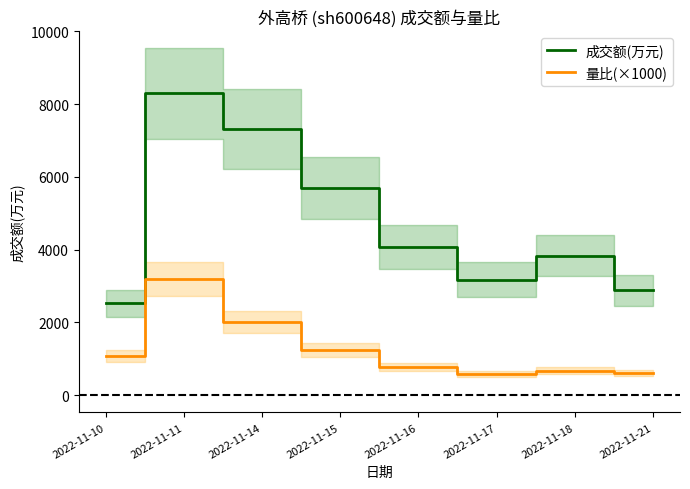

What is the approximate value of 成交额(万元) at 2022-11-11, to the nearest 10?

8290